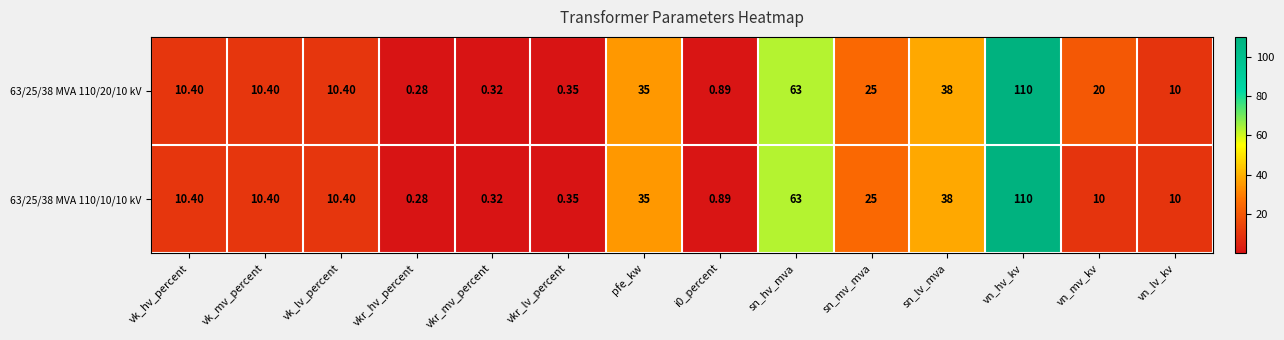

What is the greatest value displayed?

110.0